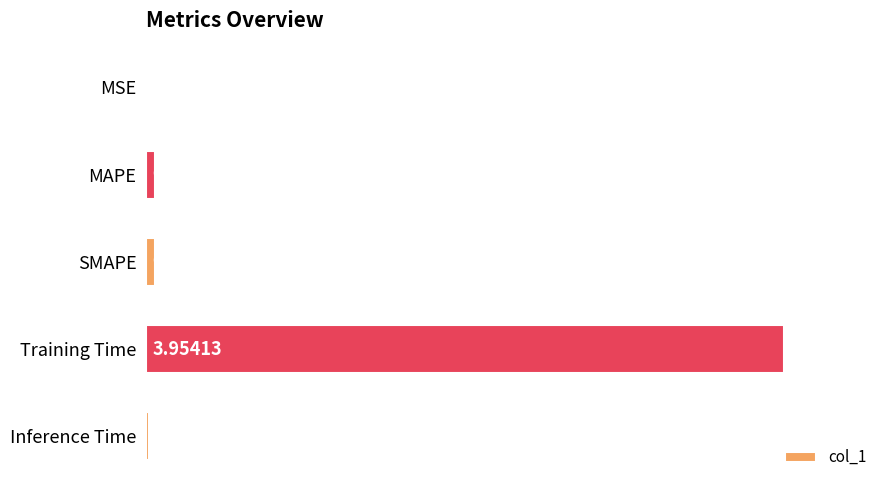

Which has a higher value, SMAPE or Training Time?

Training Time